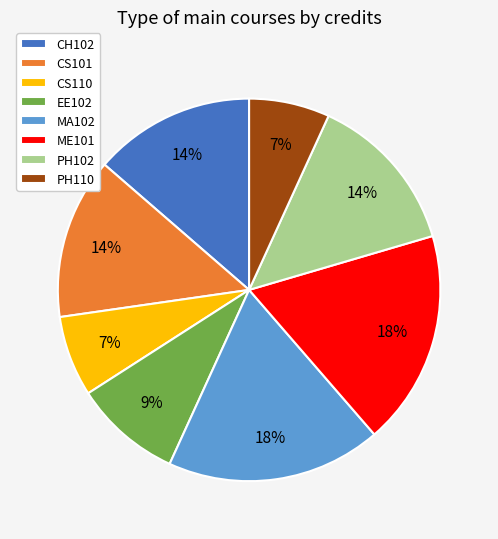

To the nearest percent, what is the average slice percentage?

12%